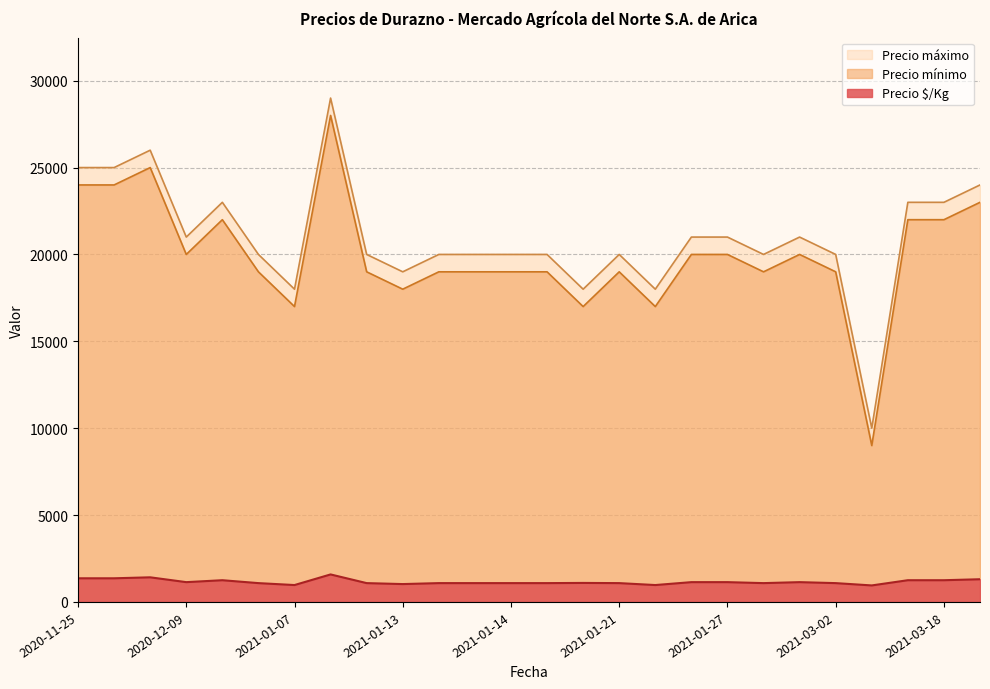

True or false: Precio mínimo and Precio $/Kg intersect in this chart.

False